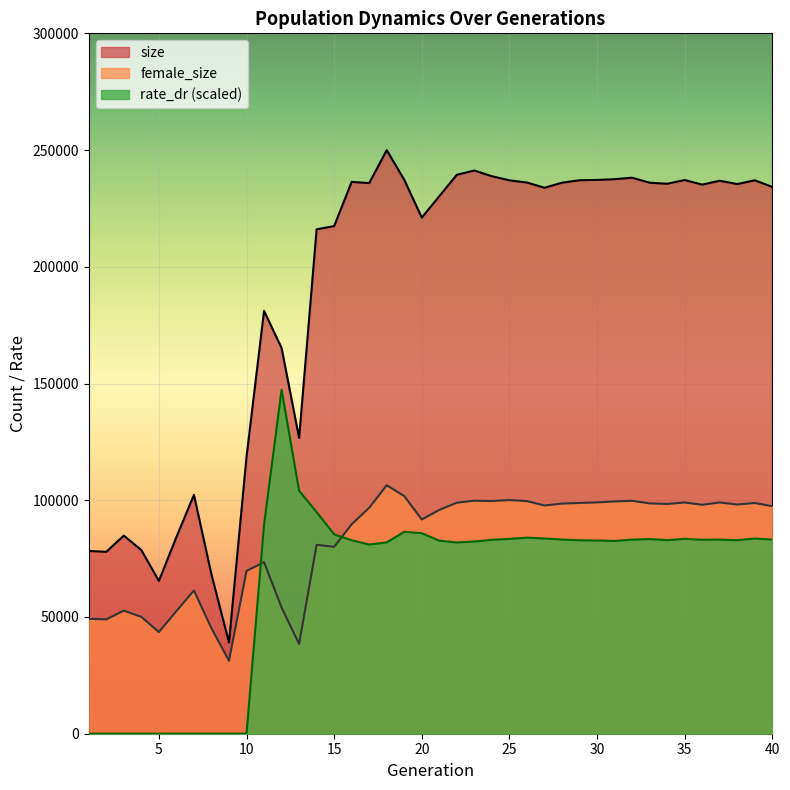

What is the value of the size point at the 15th from the left?

217433.0